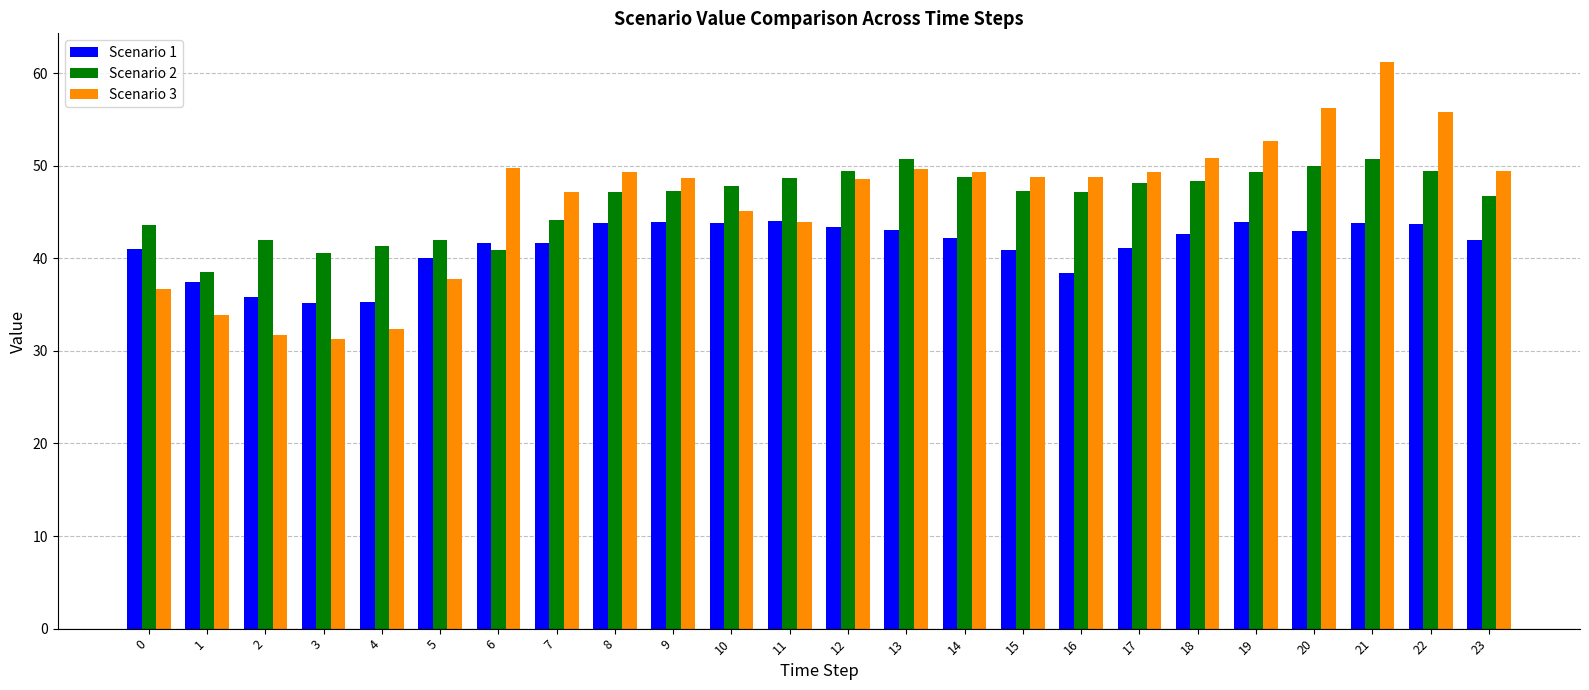

Rank the series by their maximum value, from highest to lowest.

Scenario 3, Scenario 2, Scenario 1